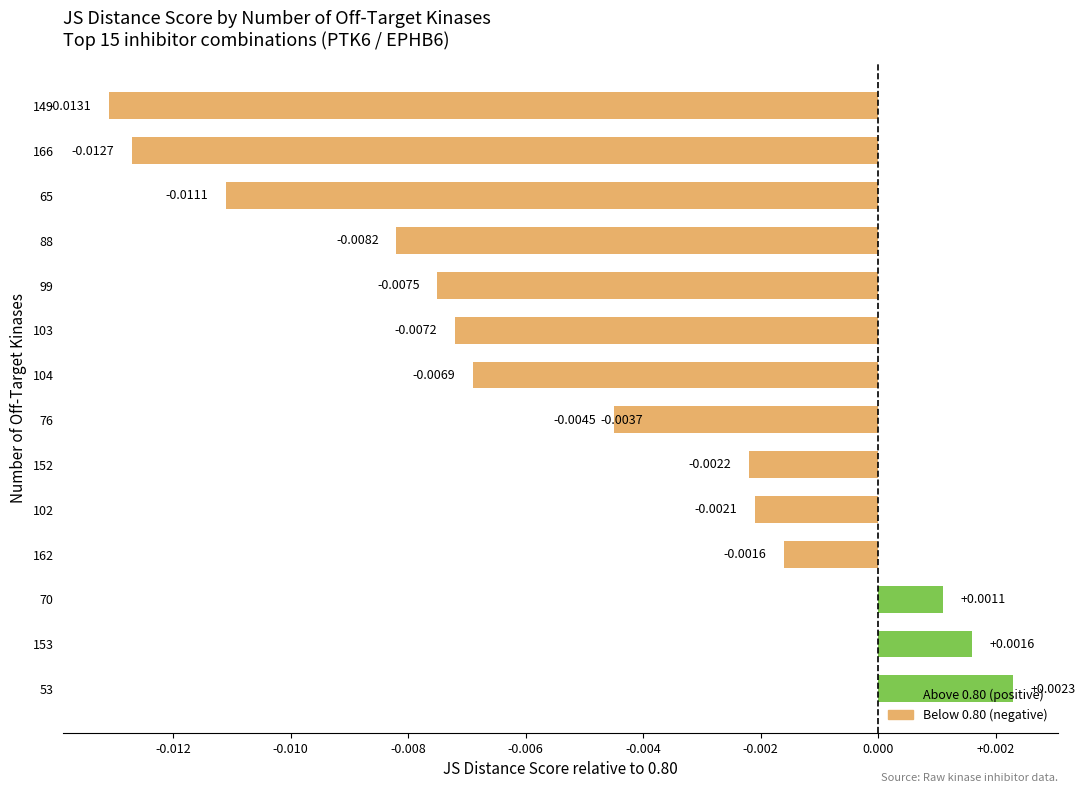

The chart shows a value of -0.0 at 104. True or false?

True